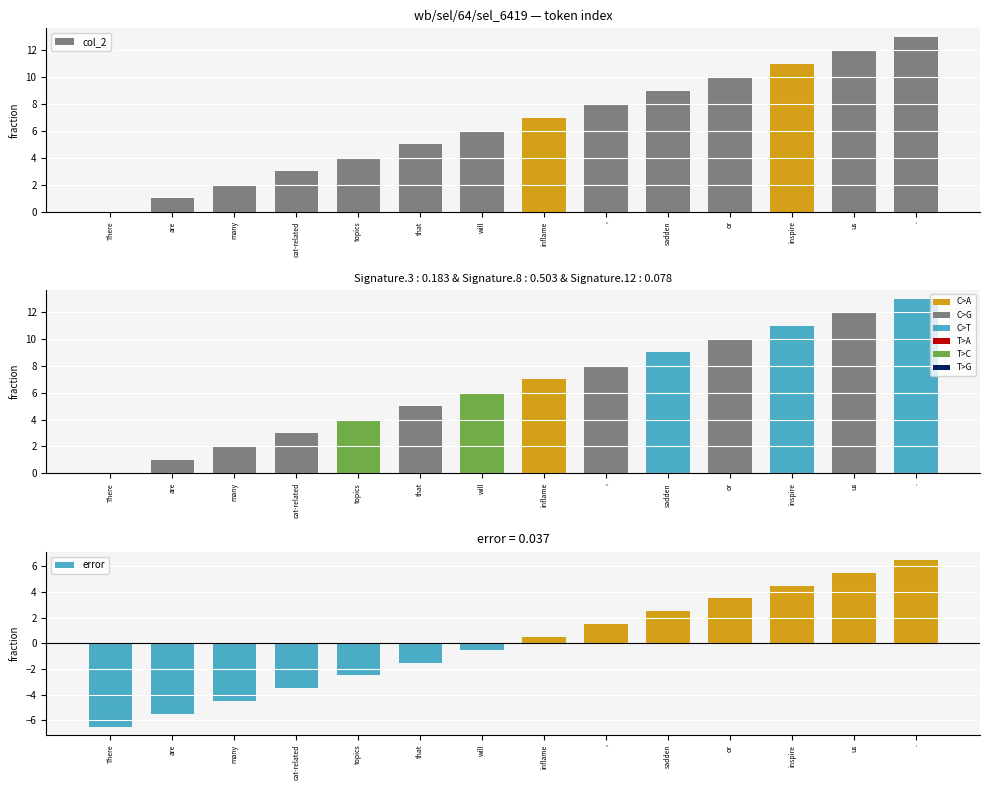

True or false: col_2 has a value of 1.4 at are.

False